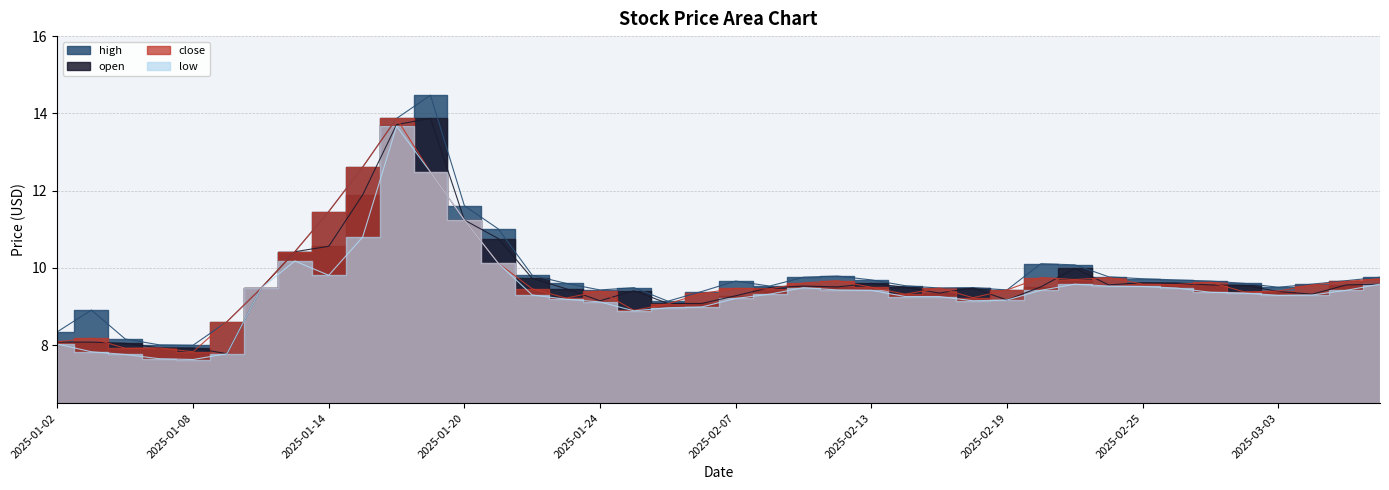

What is the label of the 11th point from the left?

2025-01-16